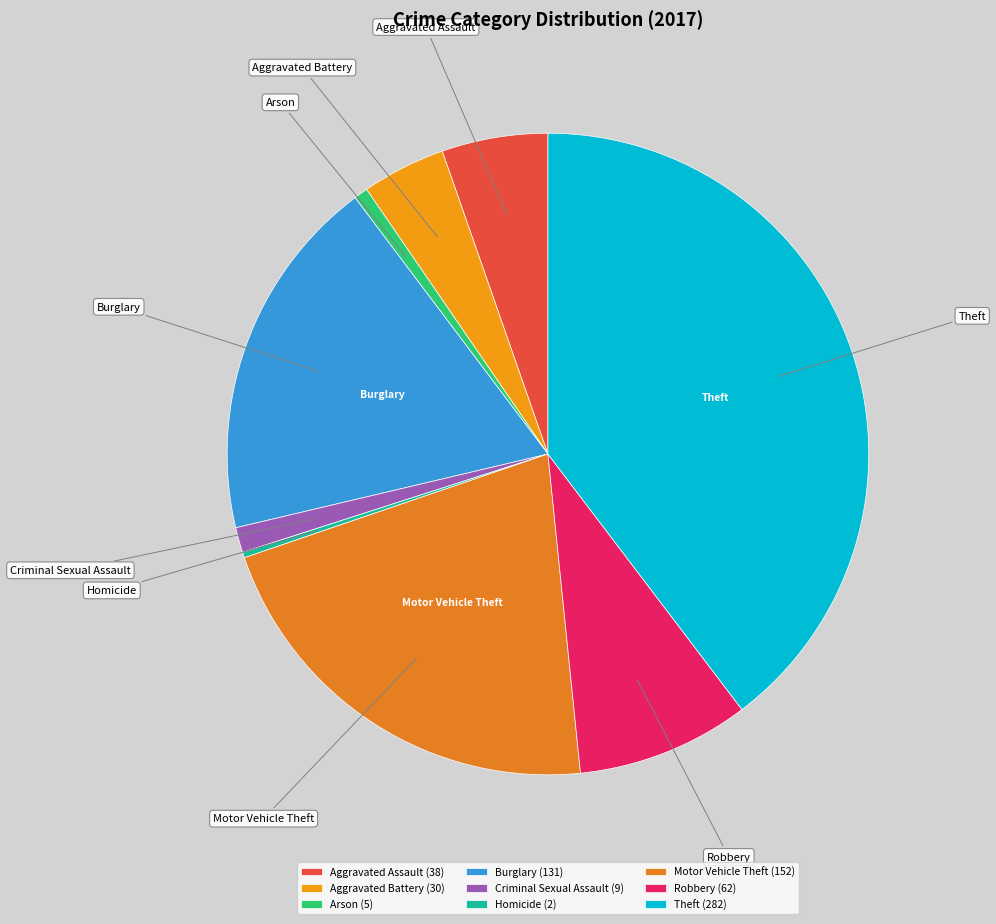

Does any single category account for the majority?

No